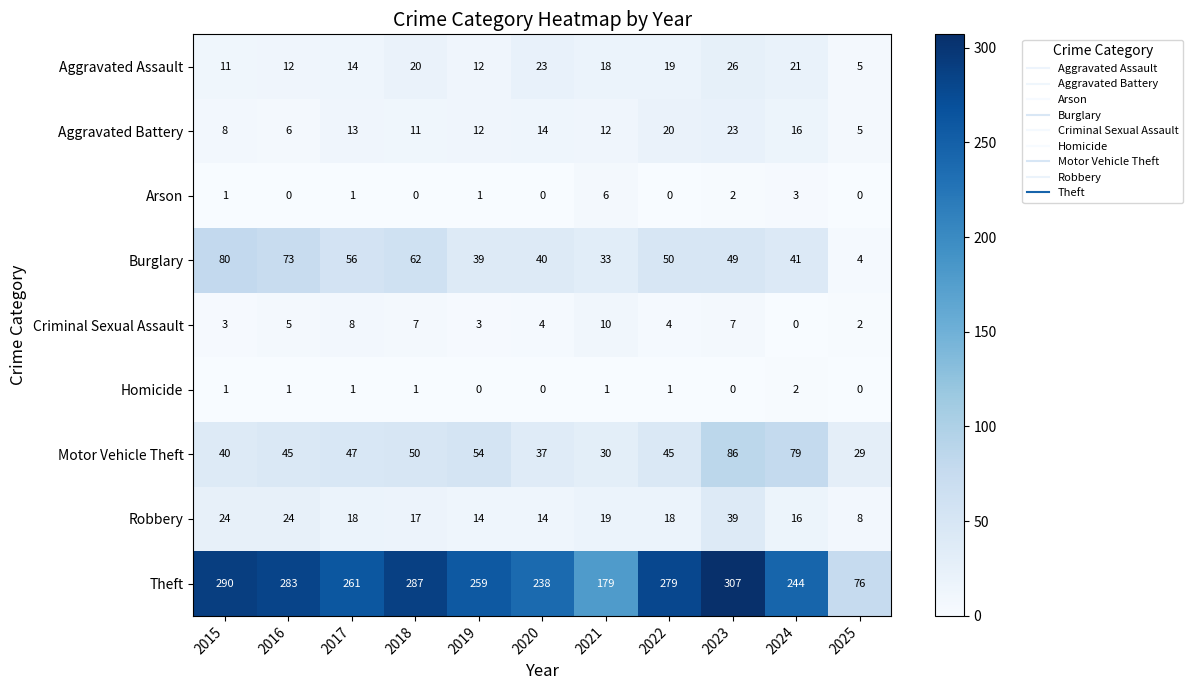

What is the average value of the Burglary series?

48